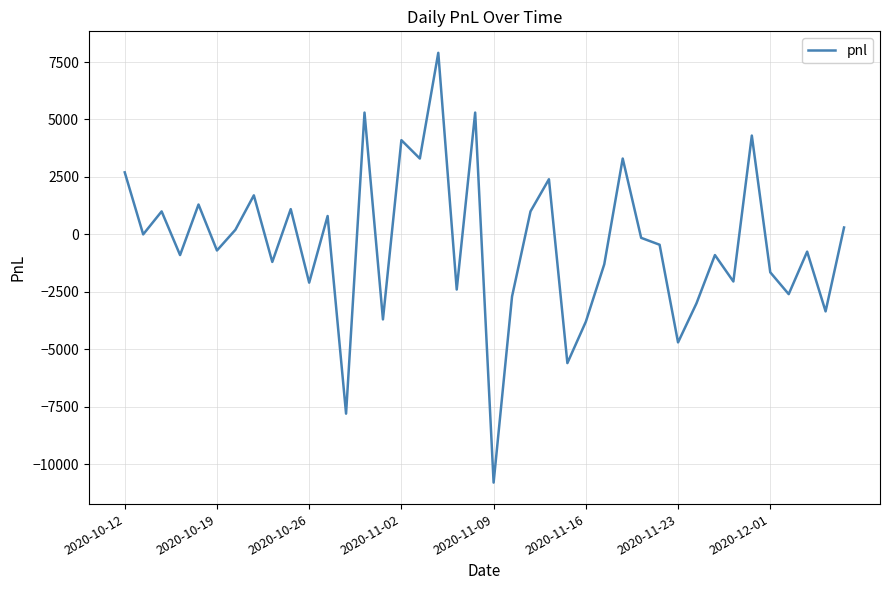

What is the maximum value shown in the chart?

7900